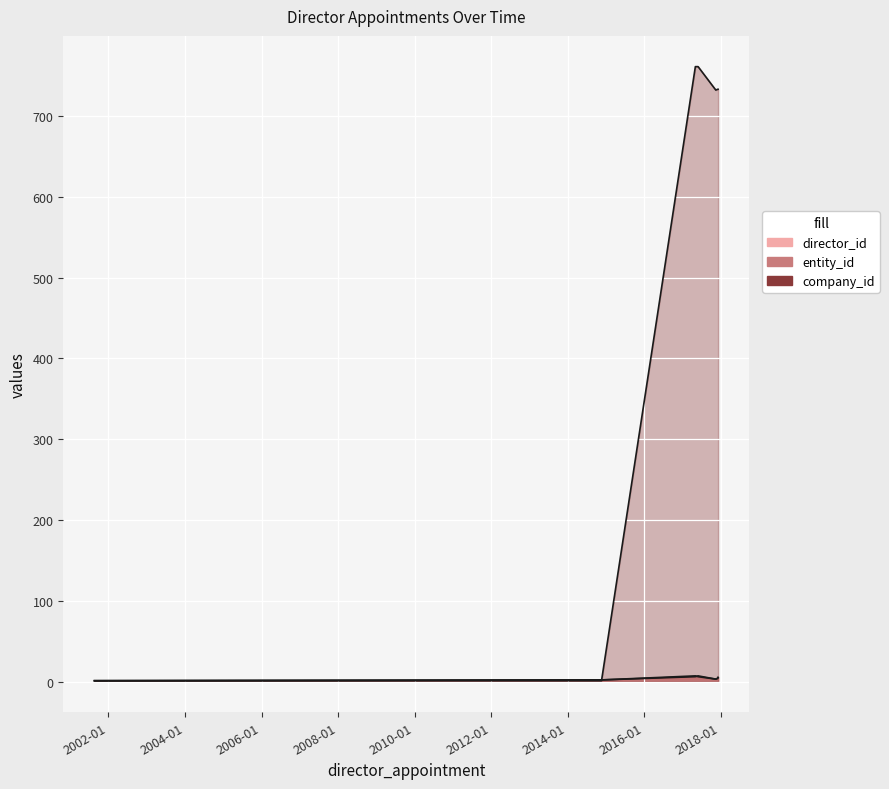

Rank the categories by company_id value from highest to lowest.

2017-05-05, 2017-05-31, 2017-12-04, 2017-12-08, 2017-11-16, 2001-08-20, 2014-11-21